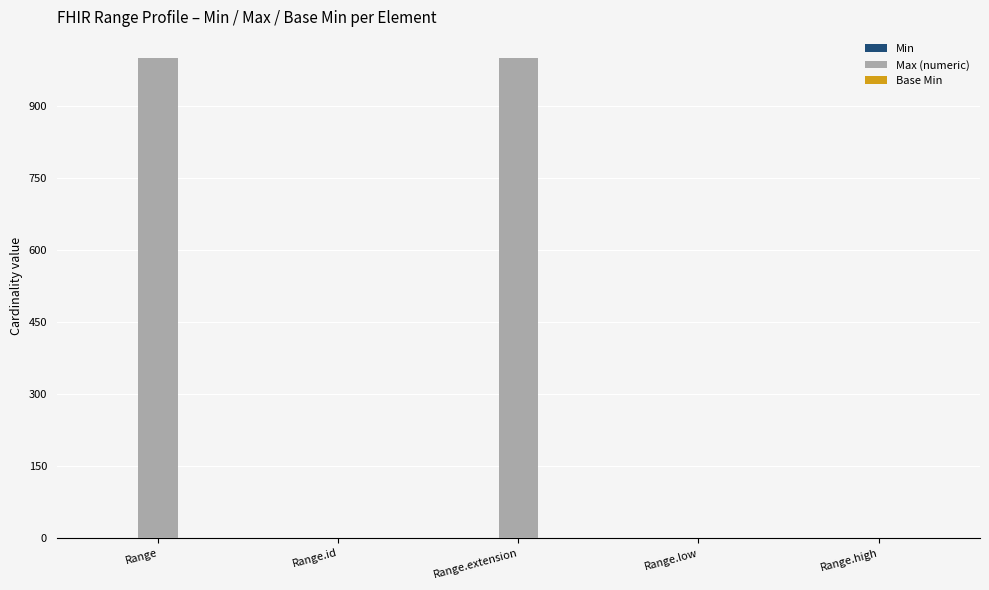

Are the bars horizontal?

No